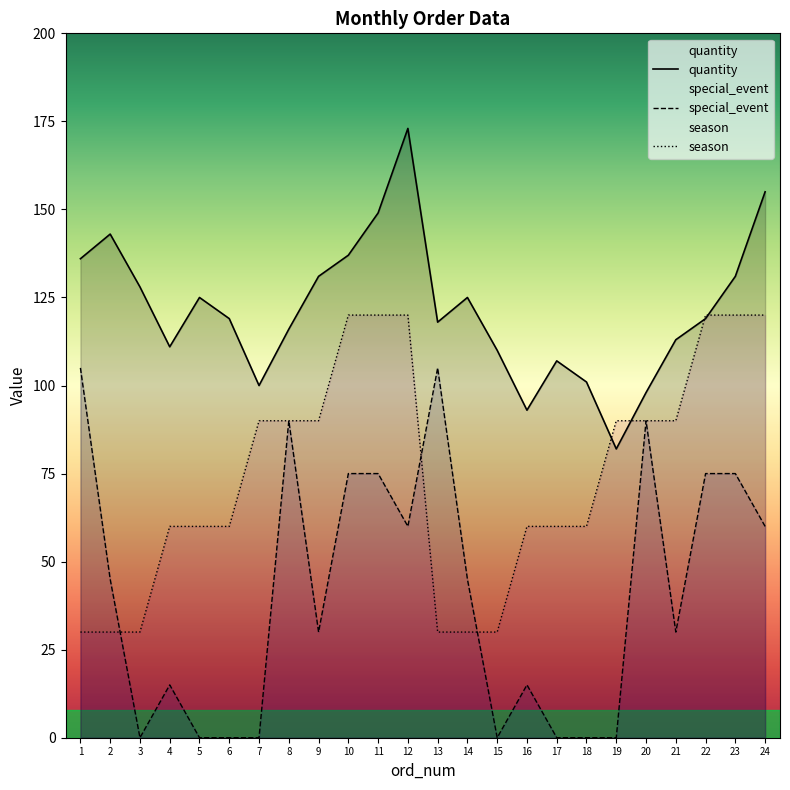

What is the sum of all special_event values?

990